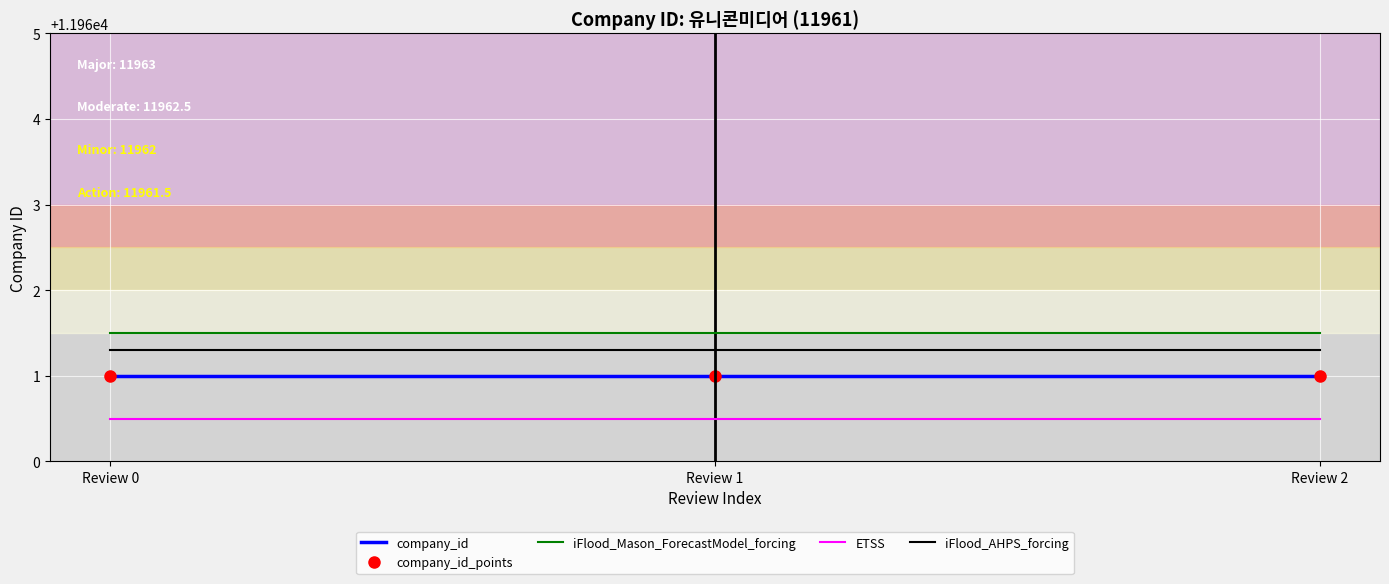

What is the sum of all iFlood_Mason_ForecastModel_forcing values?

35884.5